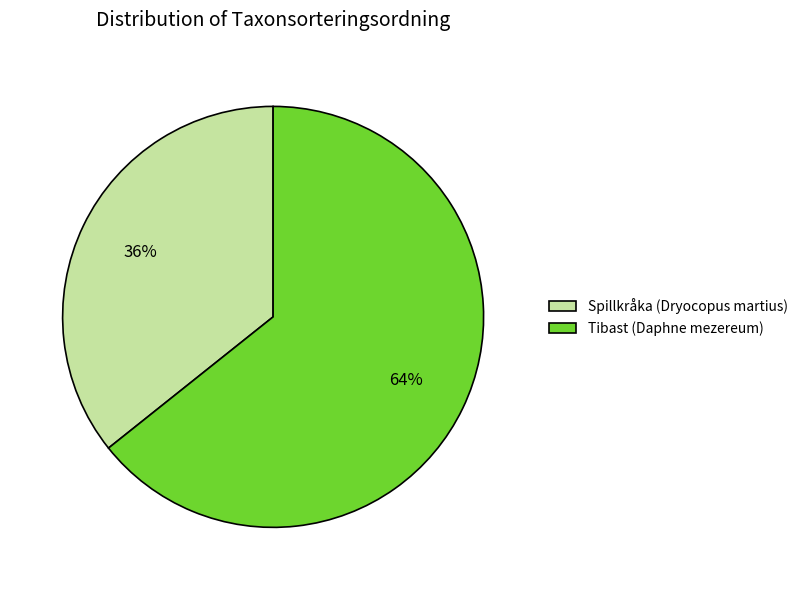

Do Spillkråka (Dryocopus martius) and Tibast (Daphne mezereum) together represent more than half of the pie?

Yes